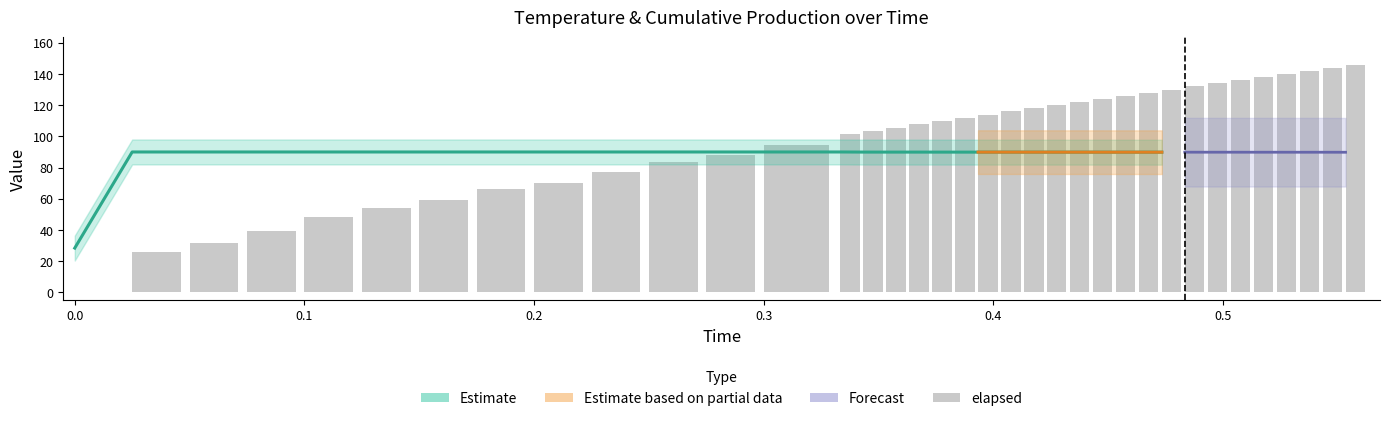

What is the average value?

99.7